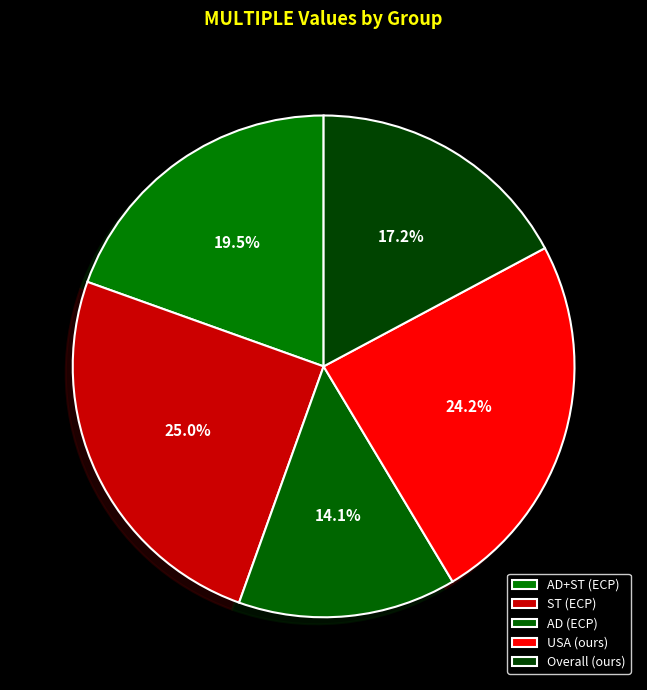

What is the ratio of the value at Overall (ours) to the value at AD (ECP)?

1.2